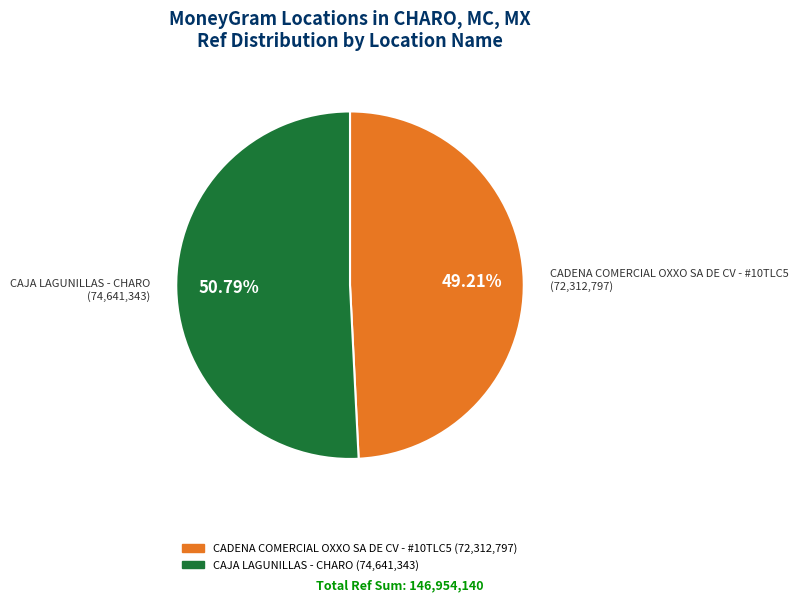

Rank the categories by value from highest to lowest.

CAJA LAGUNILLAS - CHARO, CADENA COMERCIAL OXXO SA DE CV - #10TLC5